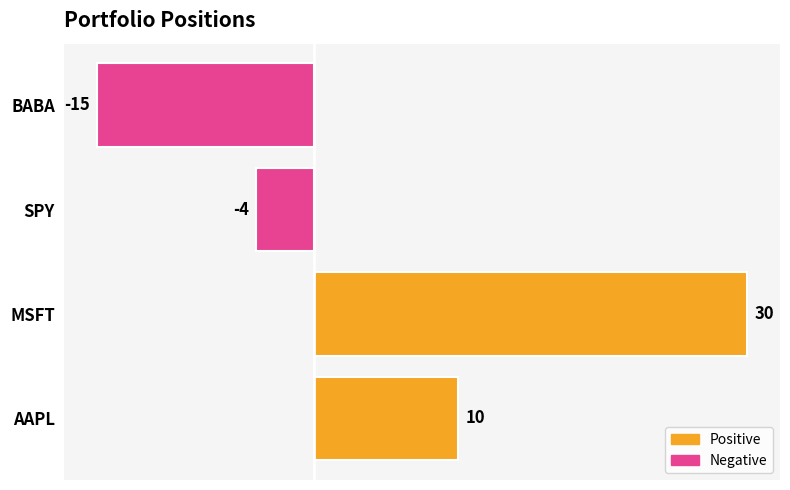

Reading bottom to top, transcribe all the data shown in this chart.

AAPL=10	MSFT=30	SPY=-4	BABA=-15